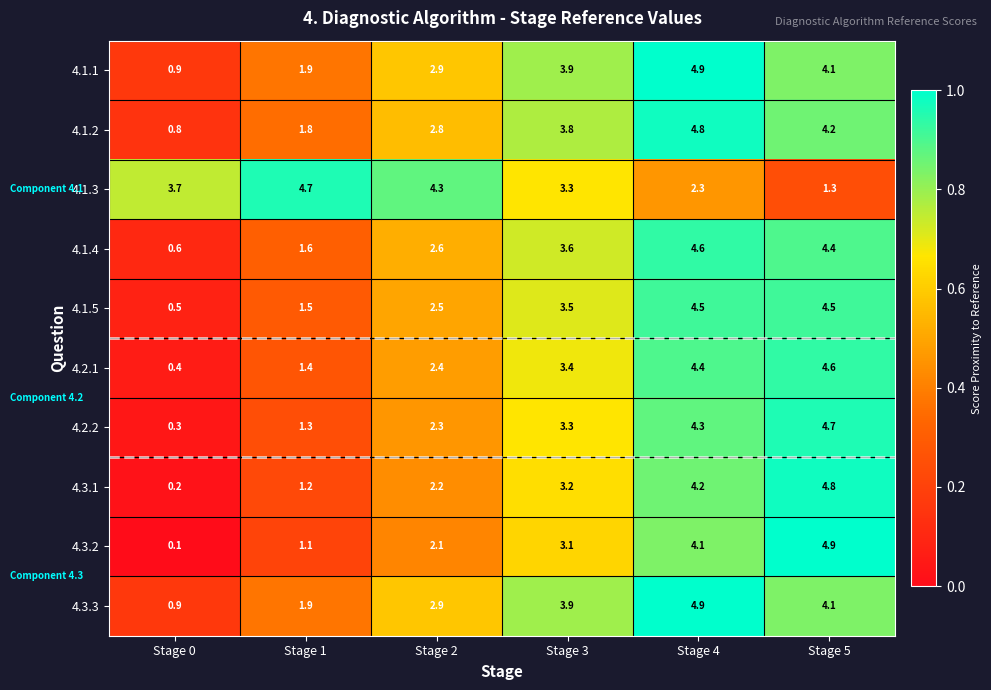

Count the number of data series in this chart.

10